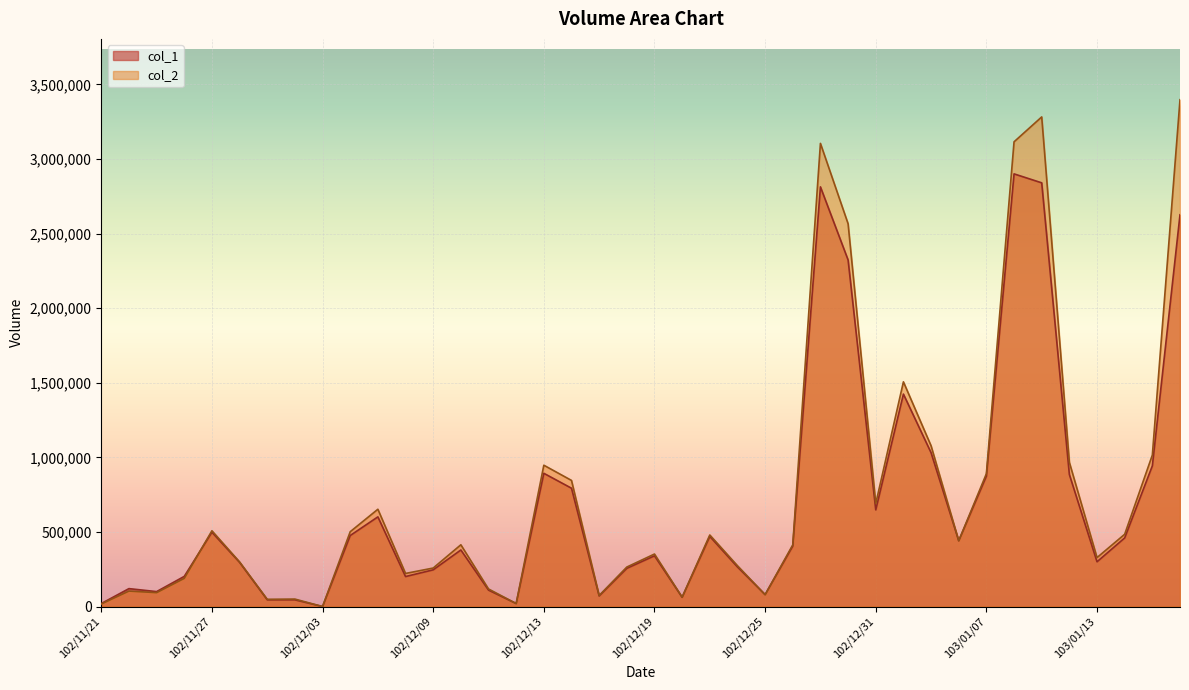

How many lines are shown in the chart?

2